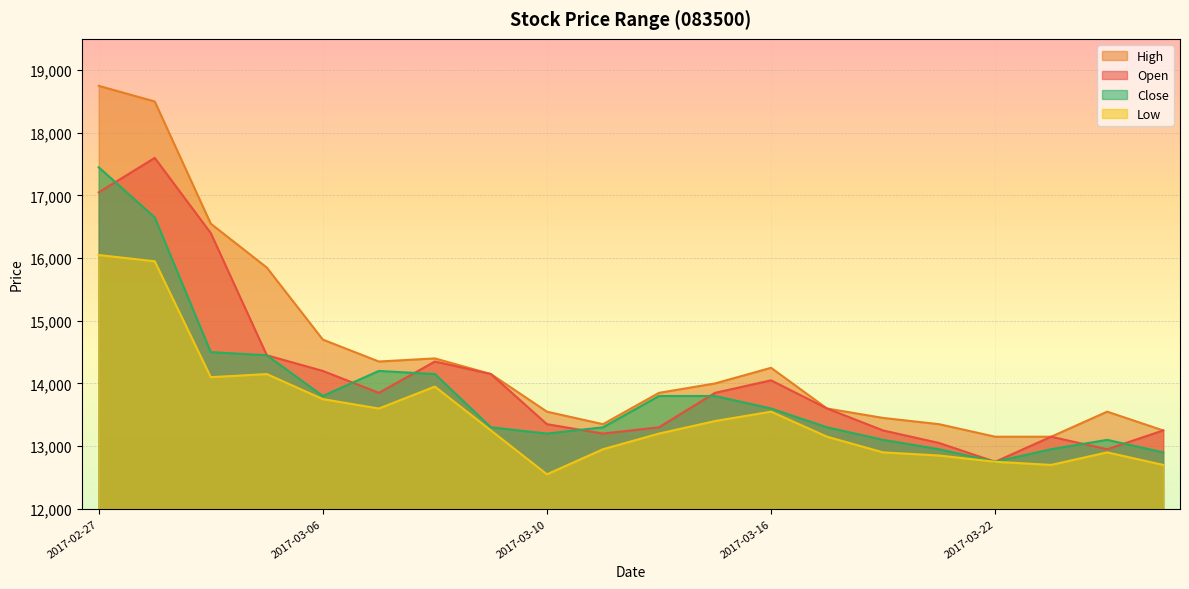

What is the sum of all Close values?

277250